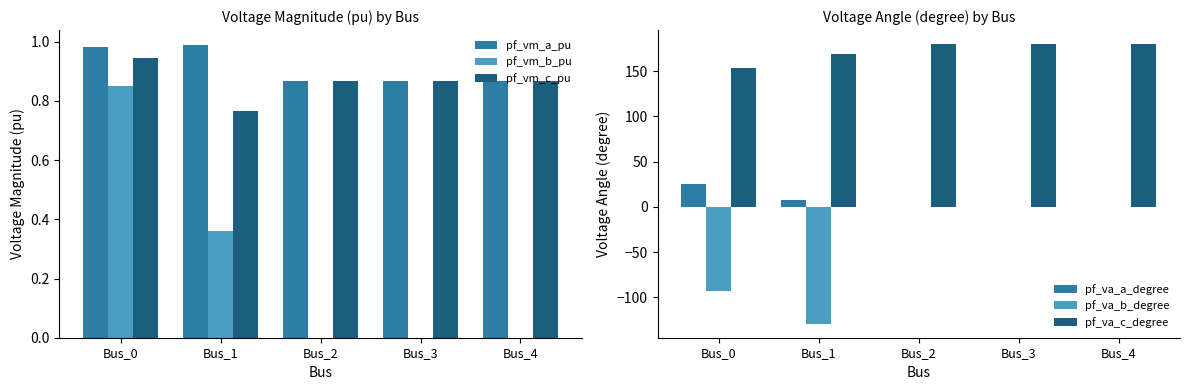

What are all the series names shown in the legend?

pf_vm_a_pu, pf_vm_b_pu, pf_vm_c_pu, pf_va_a_degree, pf_va_b_degree, pf_va_c_degree